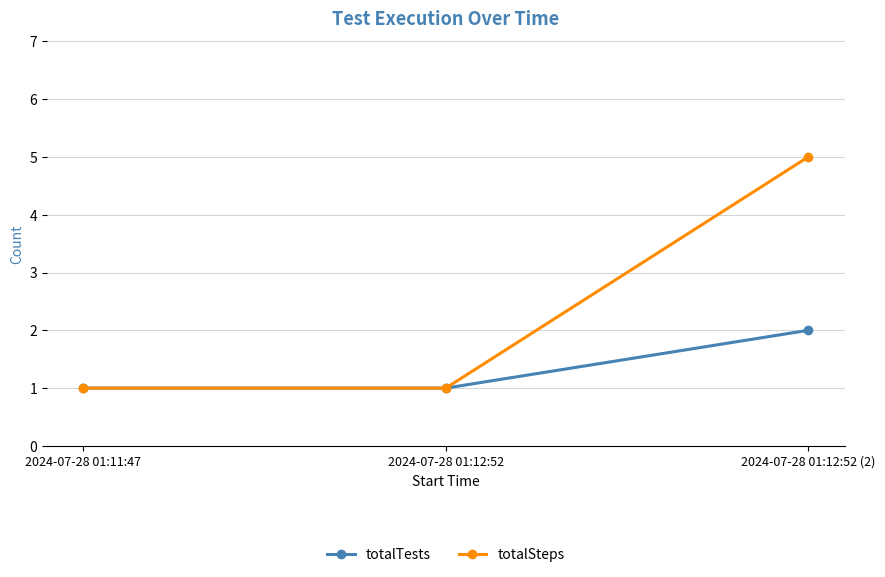

At which category is the sum across all series the highest?

2024-07-28 01:12:52 (2)